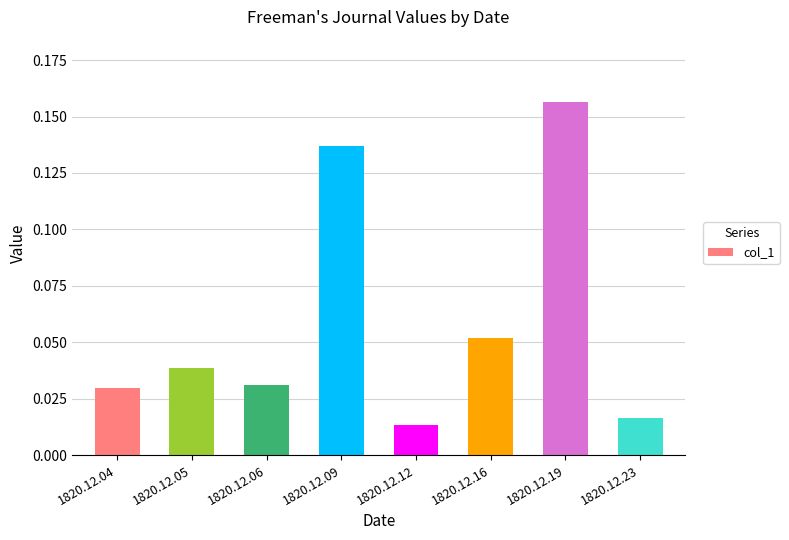

Count the number of data series in this chart.

1